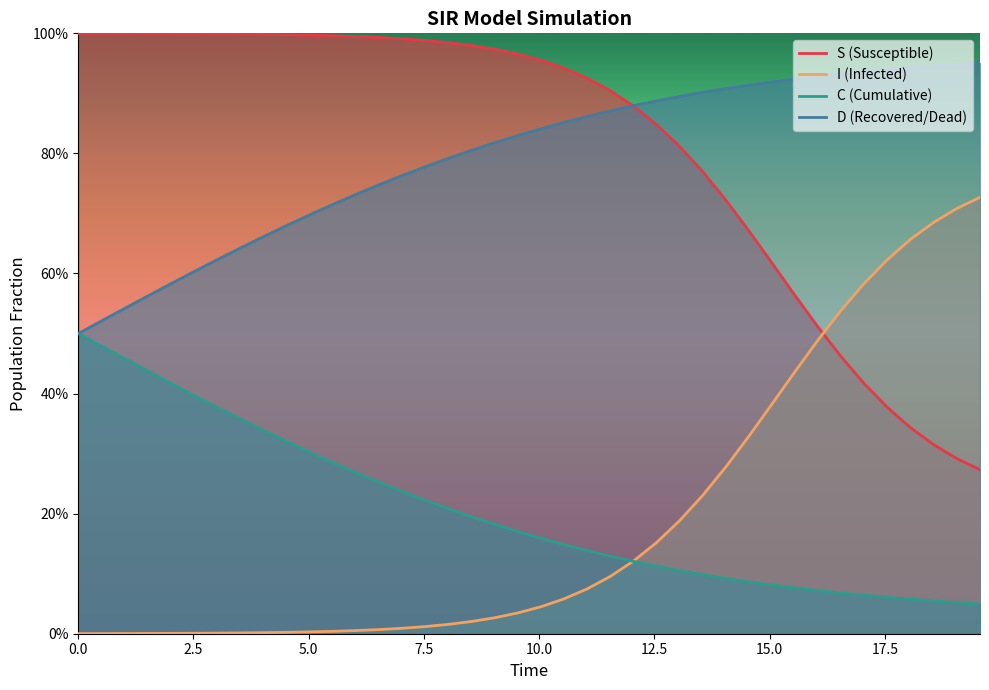

Rank the series at 8.528428093645484 from highest to lowest value.

I, D, C, S